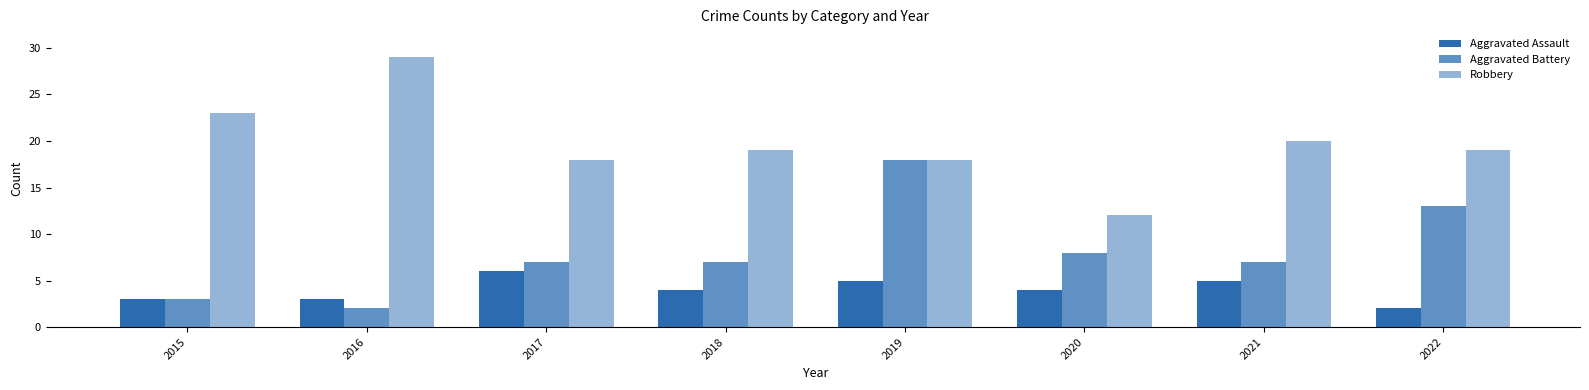

Between 2017 and 2016, which is larger?

2017